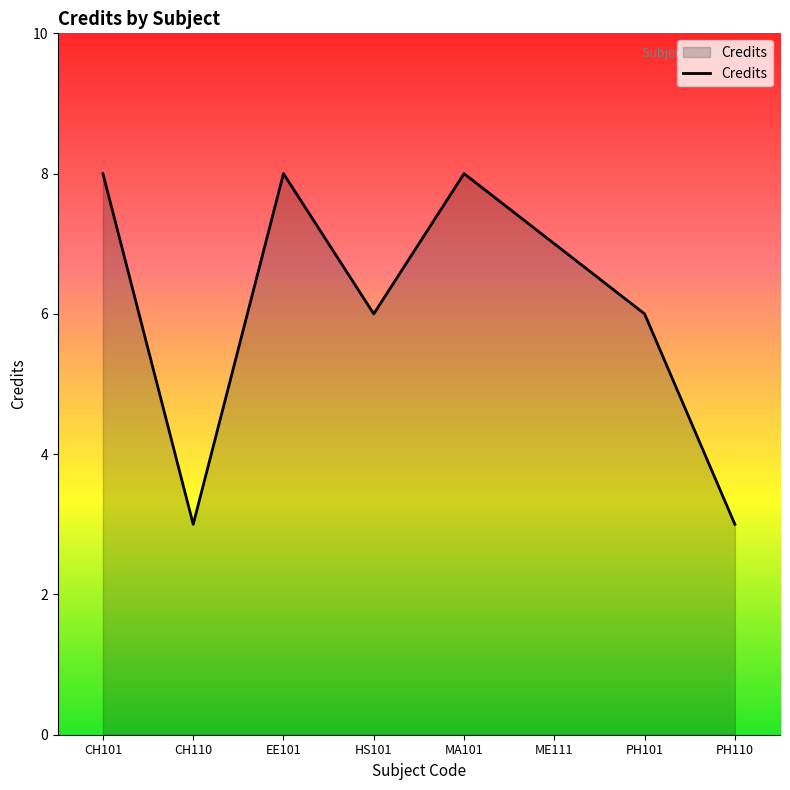

What is the ratio of the value at ME111 to the value at CH110?

2.3